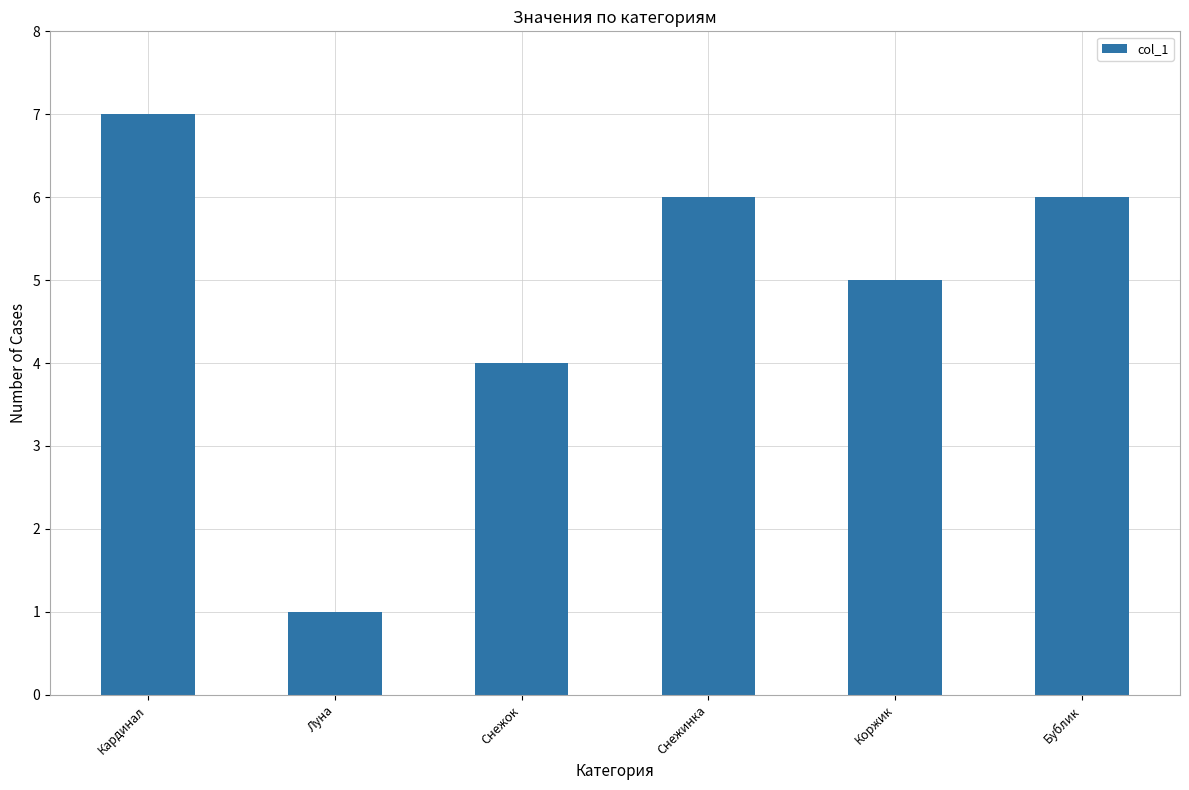

Does the chart contain stacked bars?

No